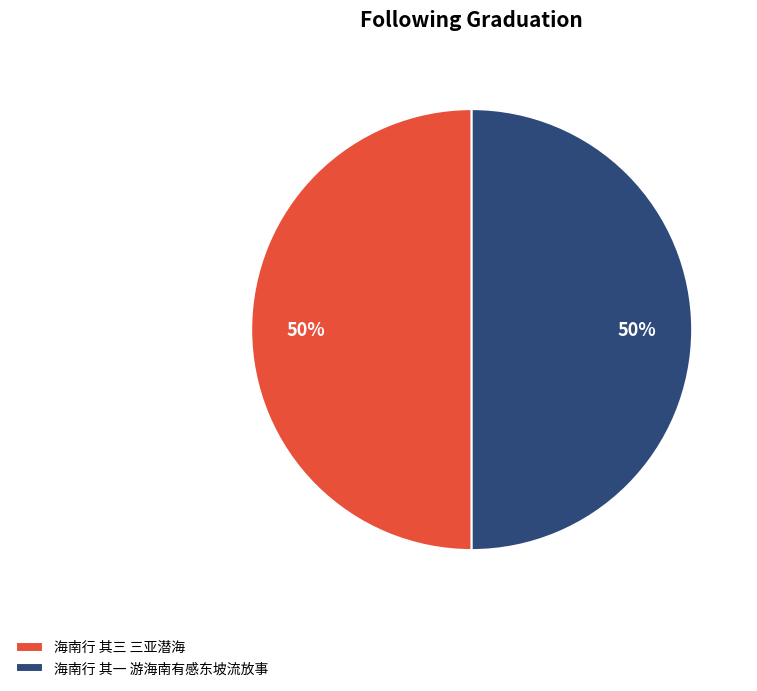

True or false: 海南行 其一 游海南有感东坡流放事 accounts for 50% of the total.

True